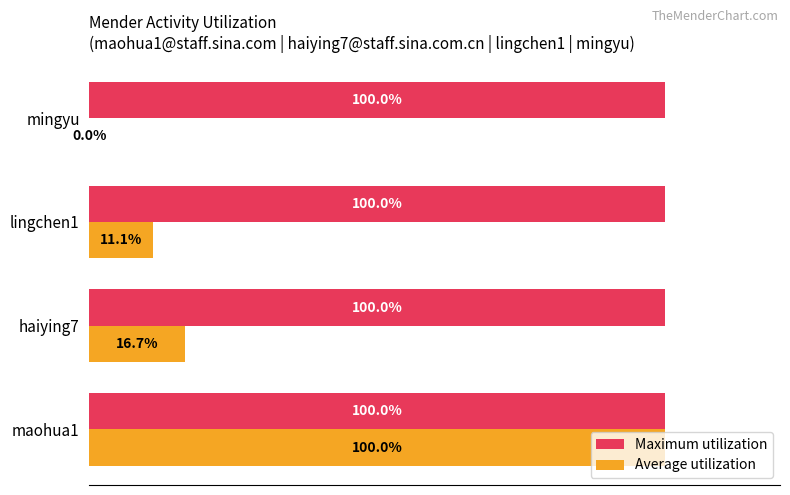

Which series changed the most between maohua1 and lingchen1?

Average utilization